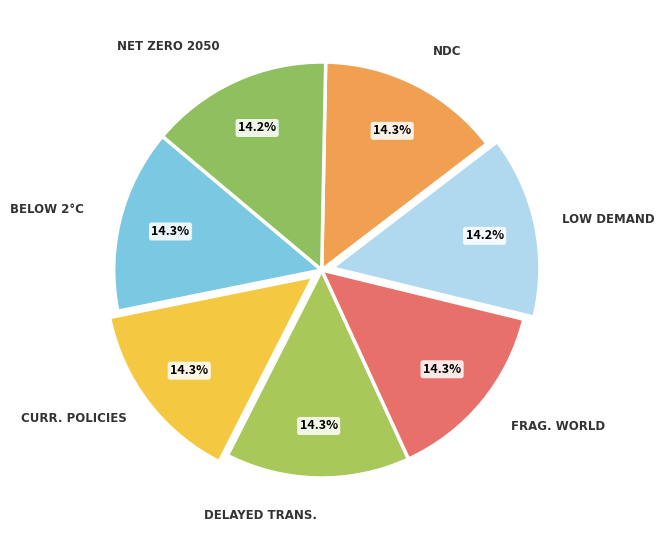

Which category has the smallest portion of the pie?

Low demand